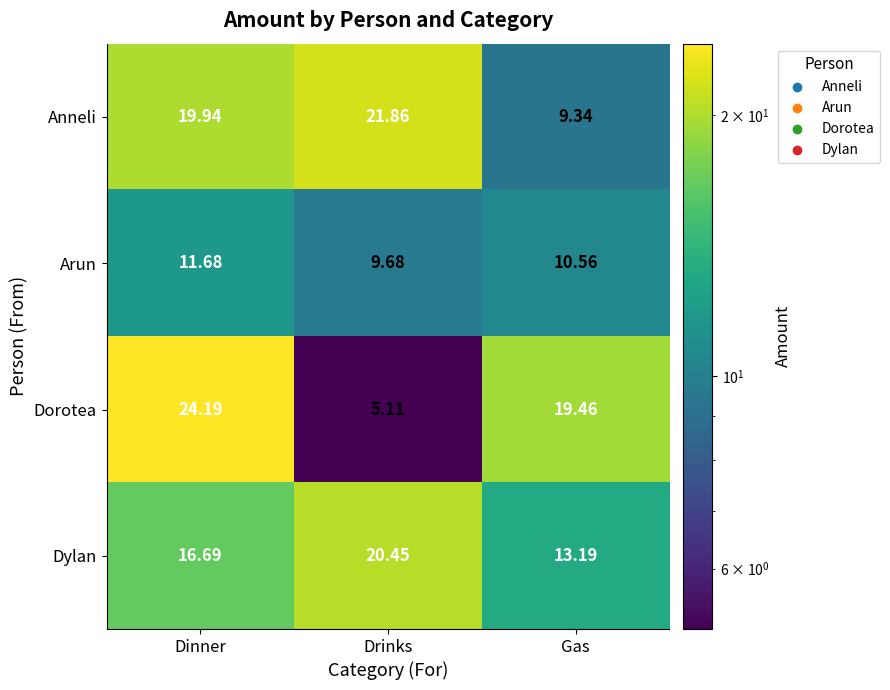

Which label corresponds to the smallest value in the chart?

Drinks